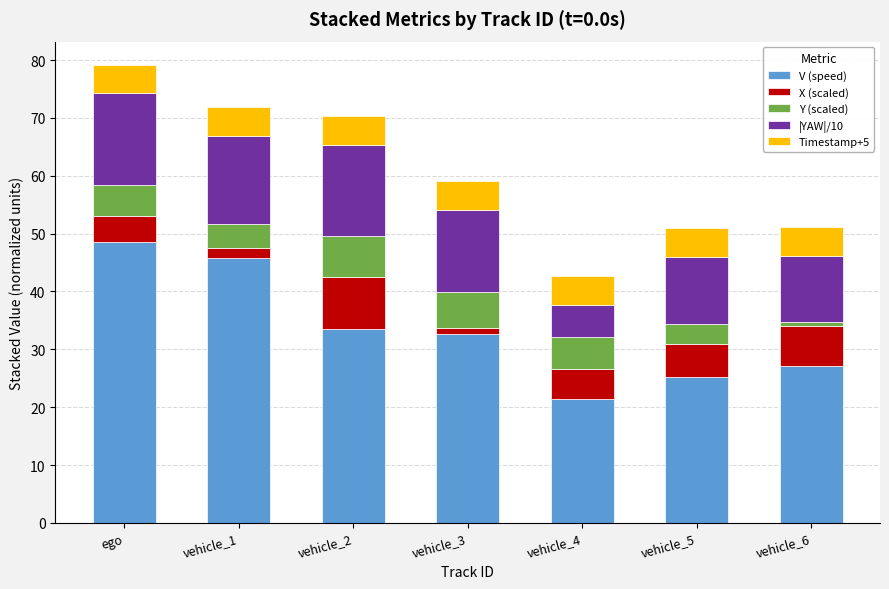

What is the difference between the maximum and minimum values in the V (speed) series?

27.1